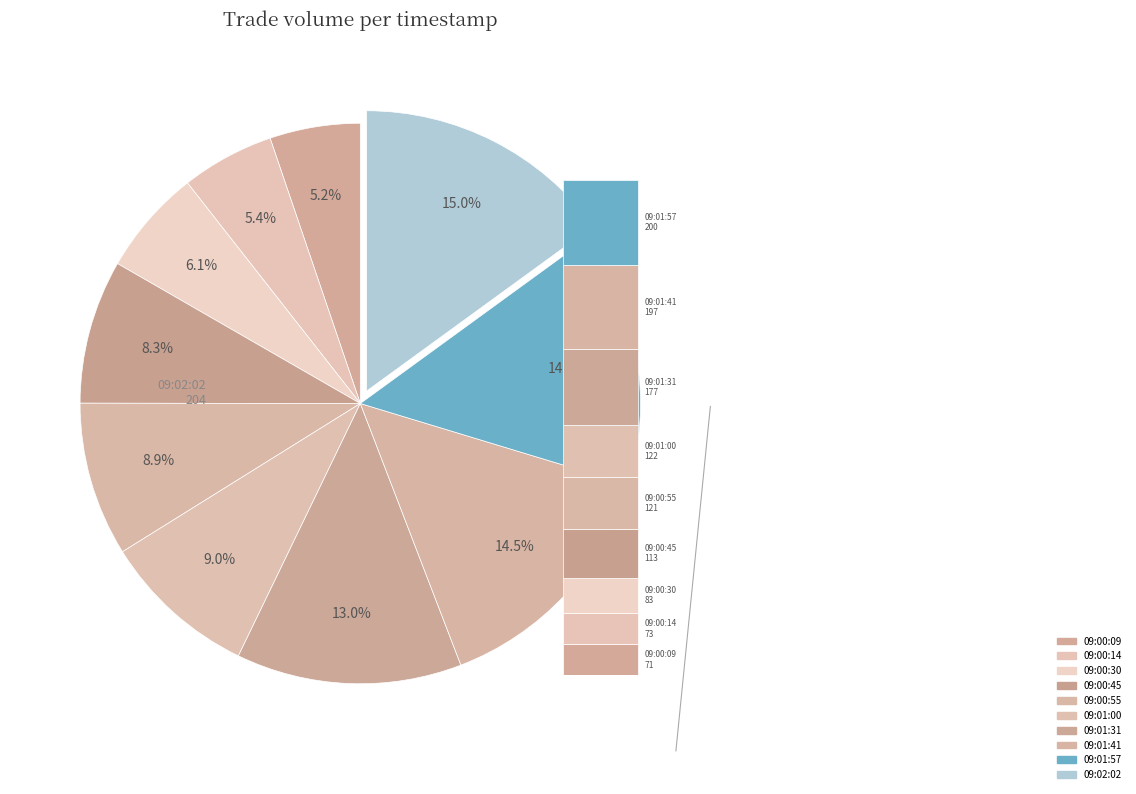

Is there any slice that represents more than half of the pie?

No